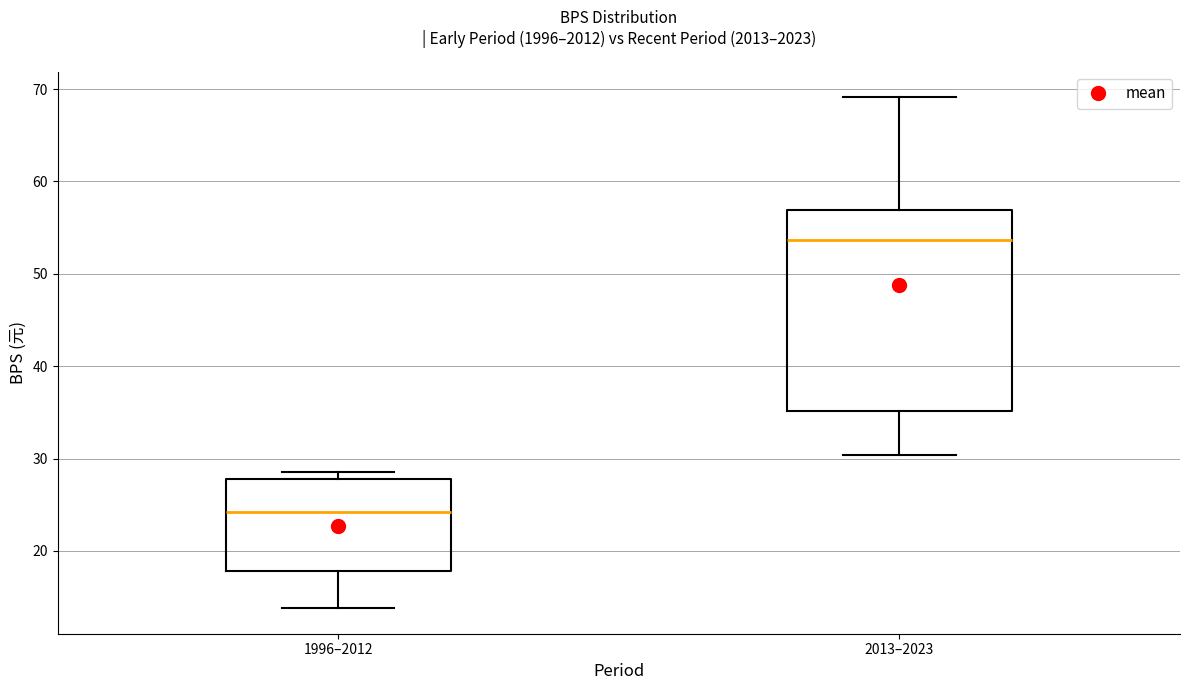

Reading left to right, transcribe this box plot: for each box, give where its median line is, the range the box spans, and where its two whiskers end, as read against the y-axis. The values are not printed on the chart, so give them approximately, as read against the axis.

1996–2012: median 24, box 18 to 28, whiskers 14 to 29
2013–2023: median 54, box 35 to 57, whiskers 30 to 69